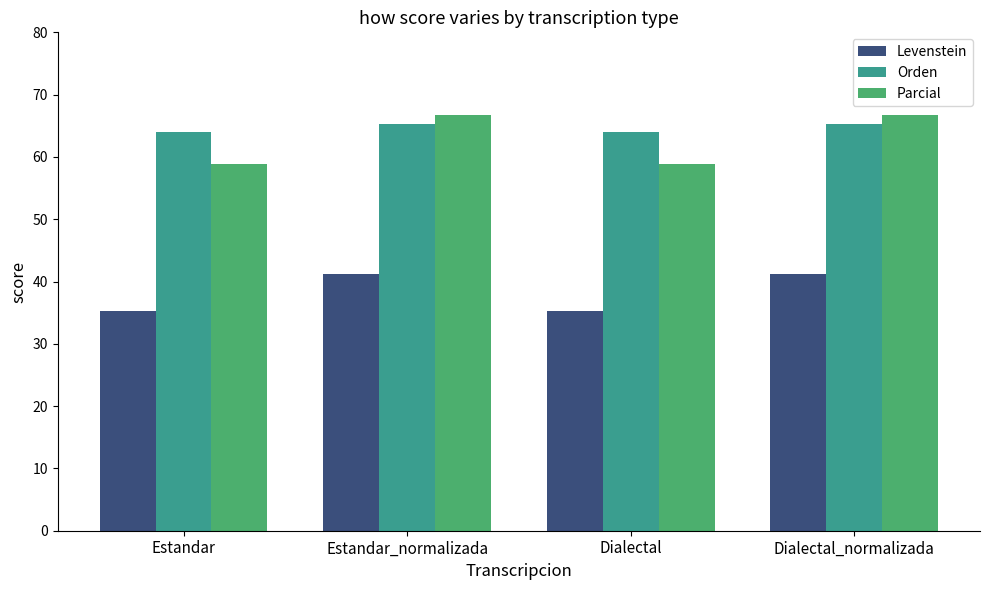

Where does the Levenstein series first go above 41?

Estandar_normalizada